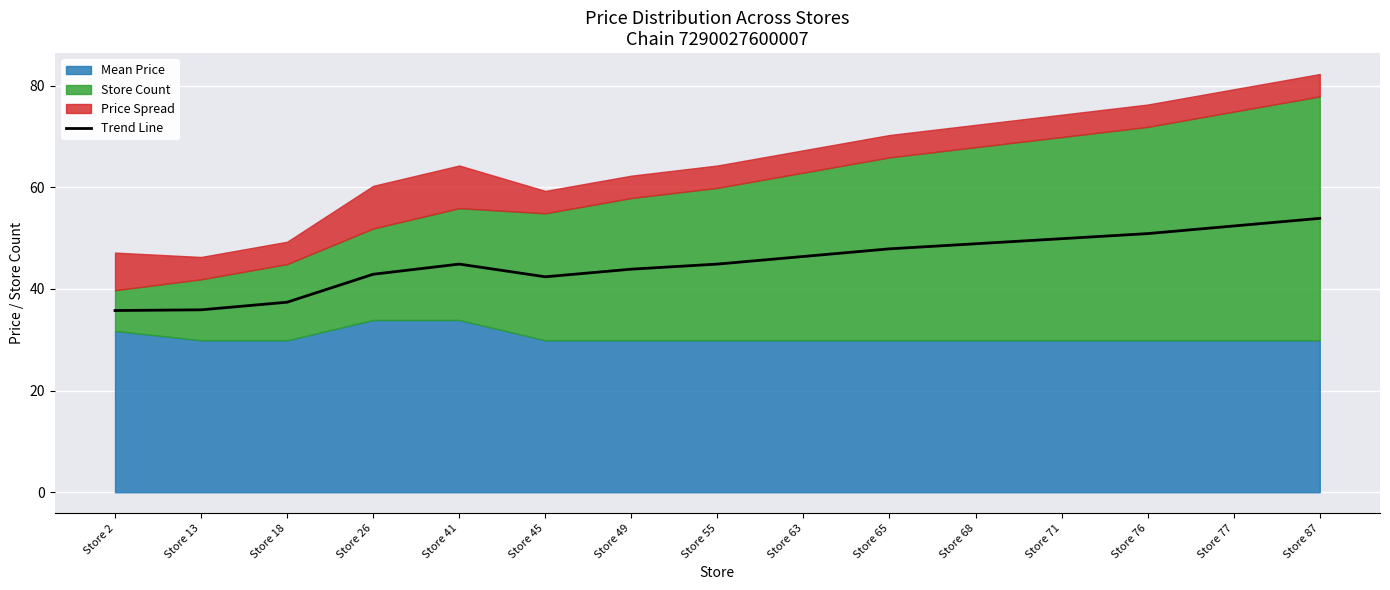

Count the number of values greater than 44.

9